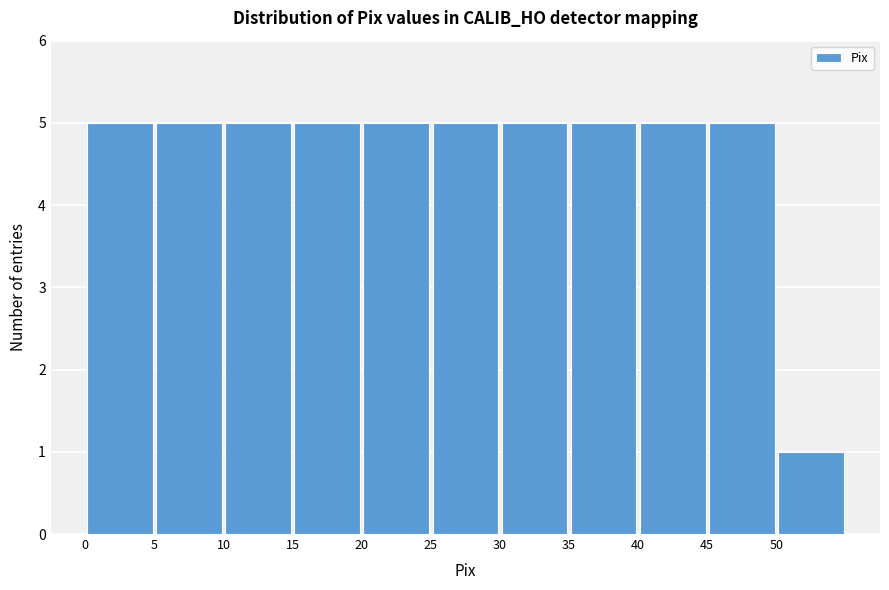

Reading left to right, transcribe this chart: for each bar, give the range it covers on the x-axis and its height. The values are not printed on the chart, so give them approximately, as read against the axis.

0 to 5: 5
5 to 10: 5
10 to 15: 5
15 to 20: 5
20 to 25: 5
25 to 30: 5
30 to 35: 5
35 to 40: 5
40 to 45: 5
45 to 50: 5
50 to 55: 1